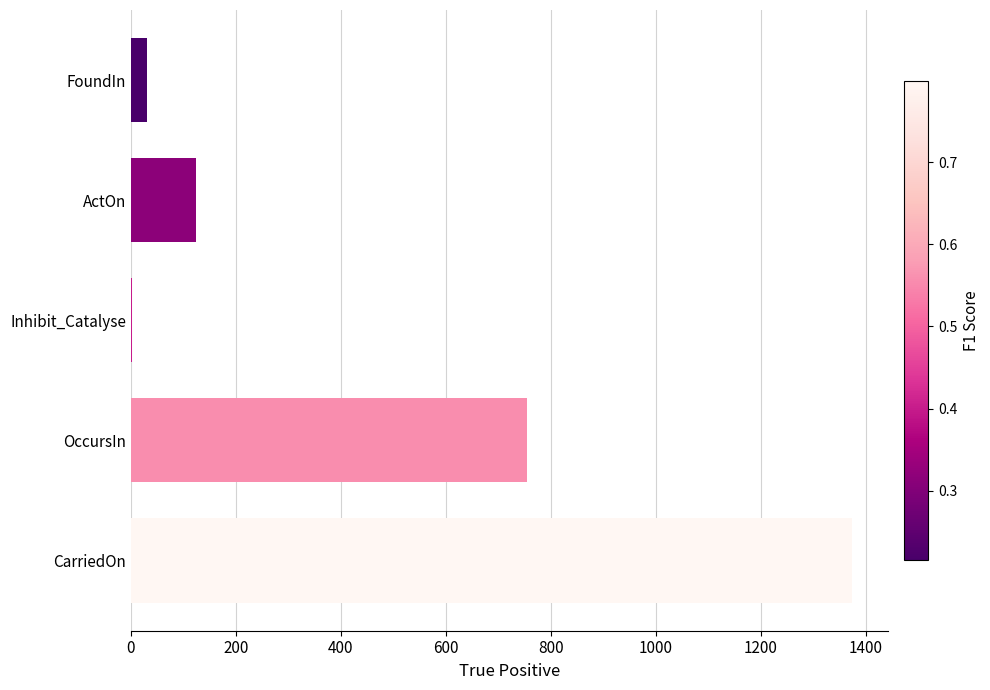

Does the chart contain stacked bars?

No